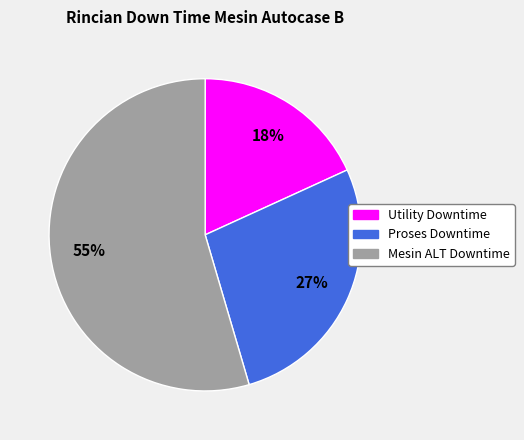

What is the ratio of the value at Mesin ALT Downtime to the value at Proses Downtime?

2.0